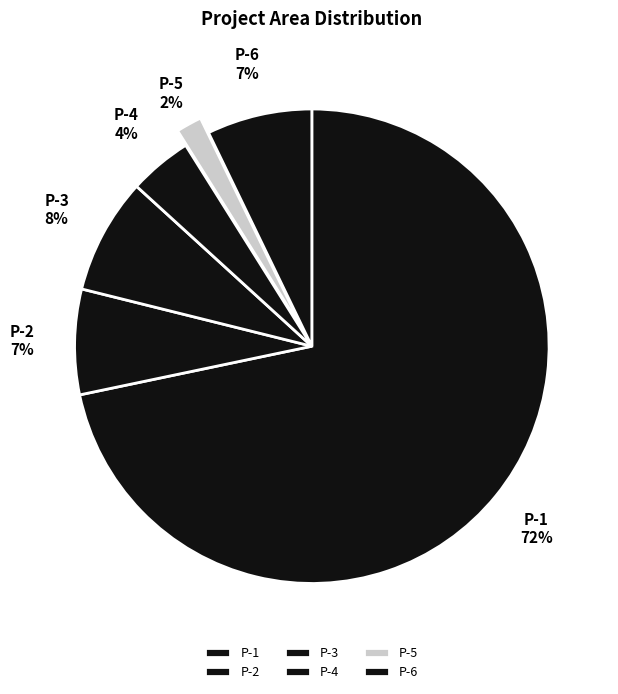

Is the sum of P-4 and P-5 greater than half?

No